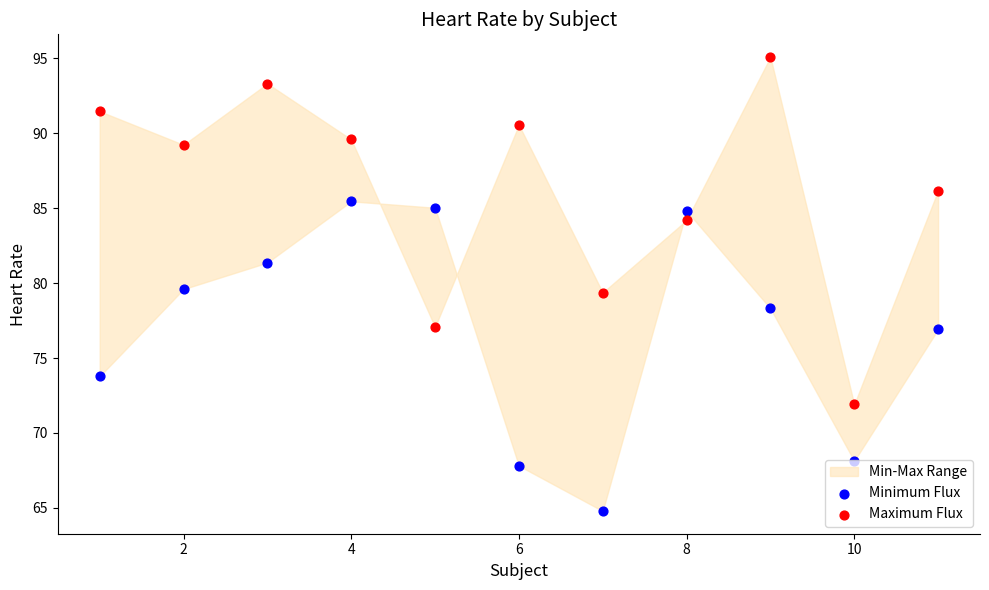

Which series reaches the minimum Y coordinate?

Minimum Flux